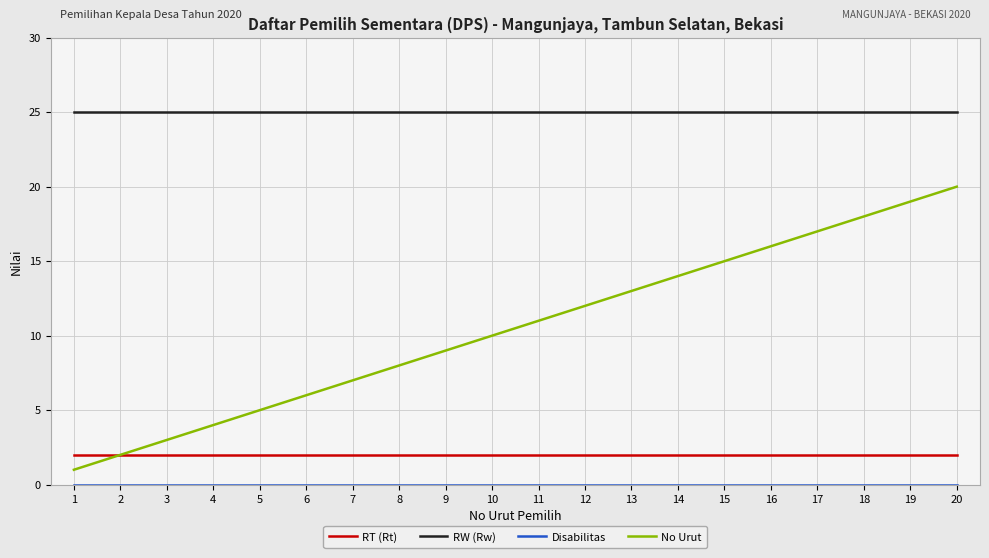

Which series has the largest total across all categories?

RW (Rw)